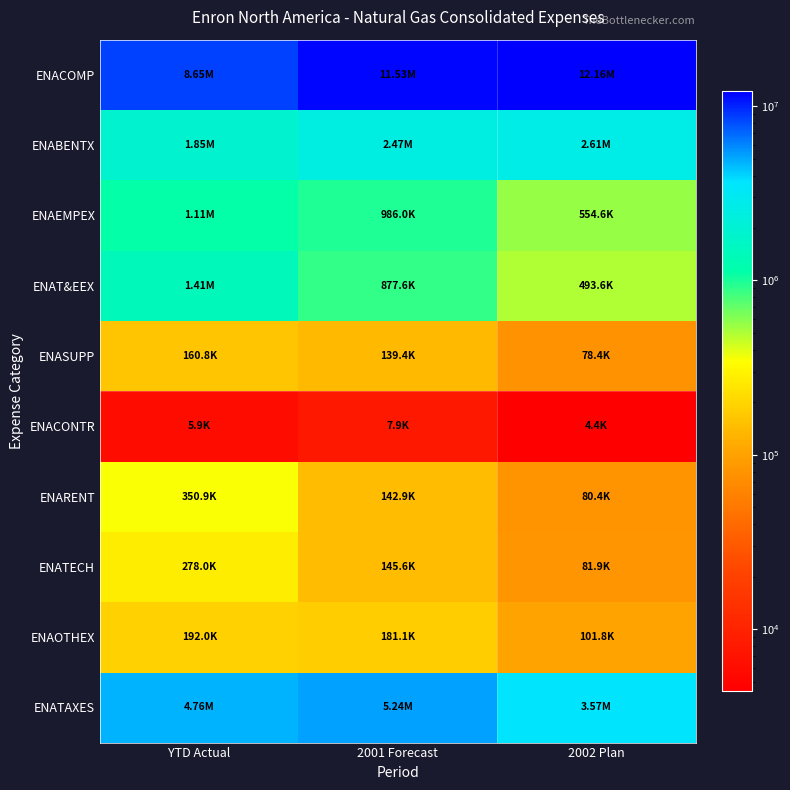

Reading left to right, what are all the values shown in this chart?

ENACOMP: YTD Actual=8647857.7	2001 Forecast=11530476.9	2002 Plan=12159180.0
ENABENTX: YTD Actual=1852307.9	2001 Forecast=2469743.9	2002 Plan=2611356.0
ENAEMPEX: YTD Actual=1114496.9	2001 Forecast=985995.8	2002 Plan=554622.6
ENAT&EEX: YTD Actual=1408194.8	2001 Forecast=877593.1	2002 Plan=493646.1
ENASUPP: YTD Actual=160813.0	2001 Forecast=139417.3	2002 Plan=78422.2
ENACONTR: YTD Actual=5900.0	2001 Forecast=7866.7	2002 Plan=4425.0
ENARENT: YTD Actual=350904.9	2001 Forecast=142873.2	2002 Plan=80366.2
ENATECH: YTD Actual=277960.3	2001 Forecast=145613.8	2002 Plan=81907.7
ENAOTHEX: YTD Actual=192038.9	2001 Forecast=181051.9	2002 Plan=101841.7
ENATAXES: YTD Actual=4757096.7	2001 Forecast=5242795.6	2002 Plan=3571654.5